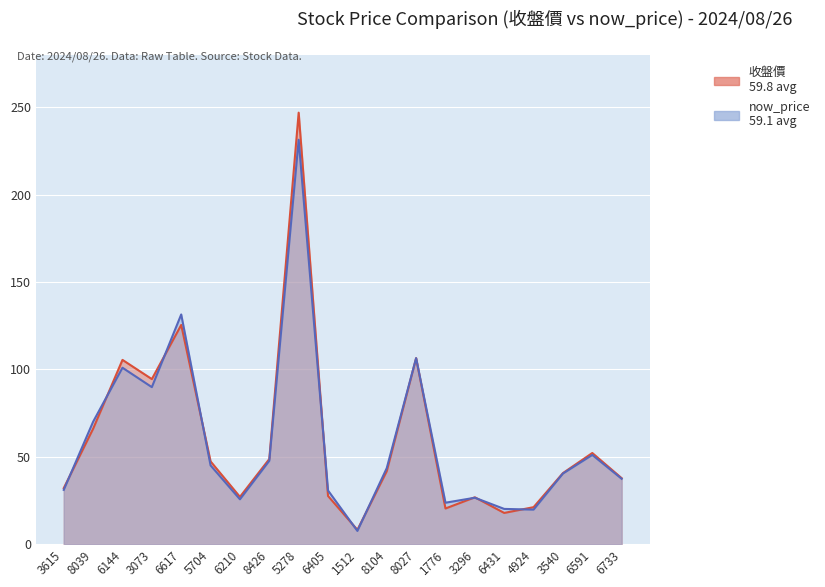

At which category is the sum across all series the highest?

5278